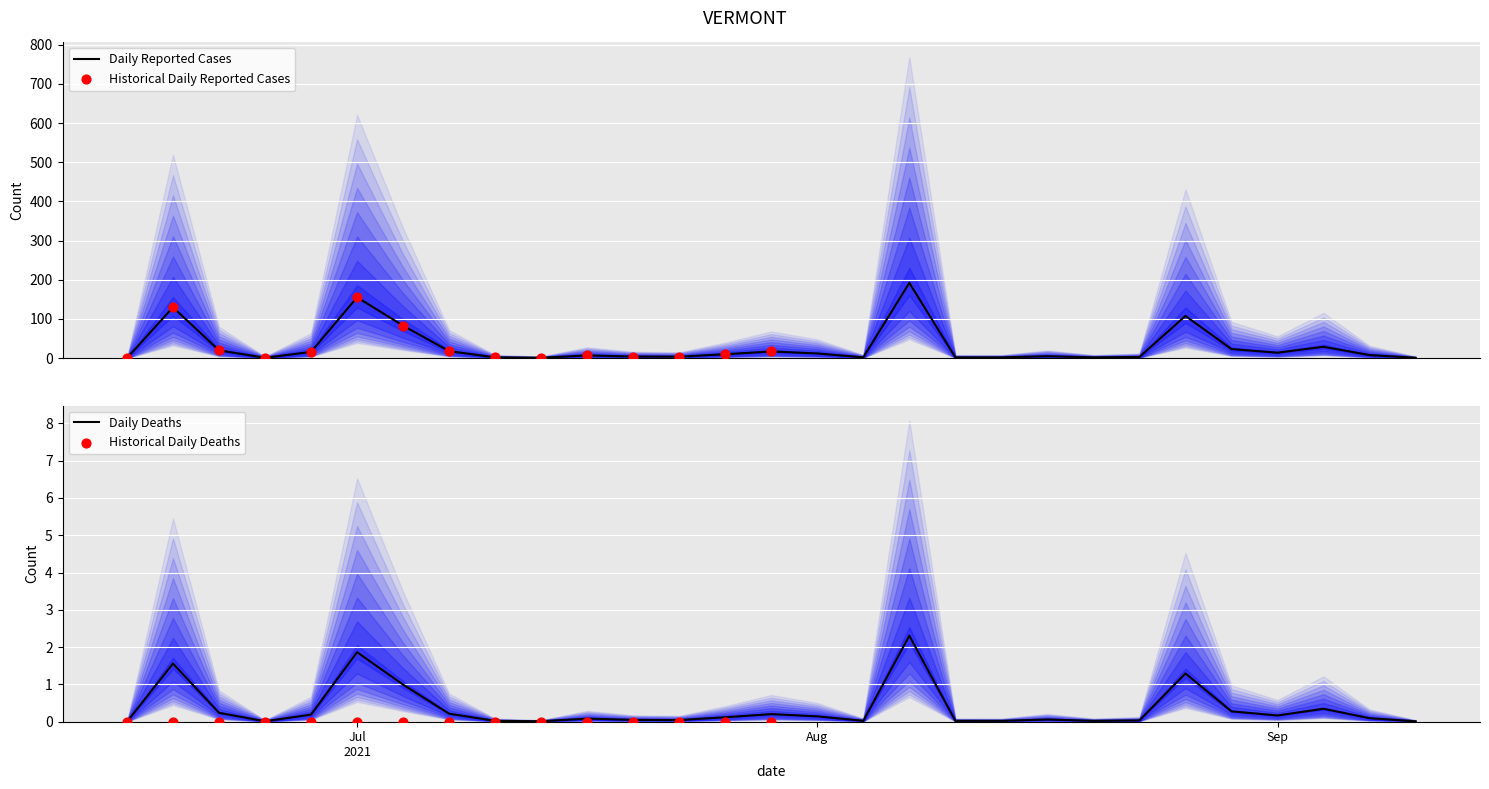

What is the highest value of the Daily Reported Cases series?

192.2